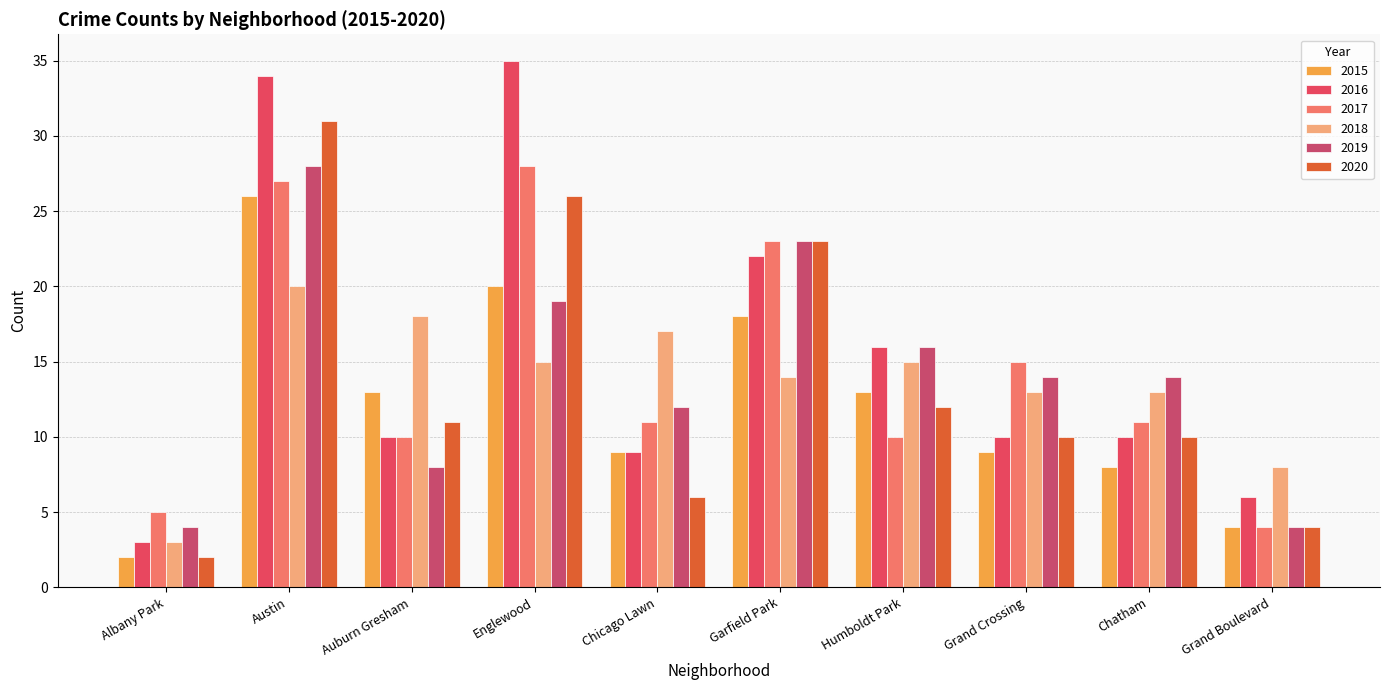

List the series in order of their peak value, lowest first.

2018, 2015, 2017, 2019, 2020, 2016